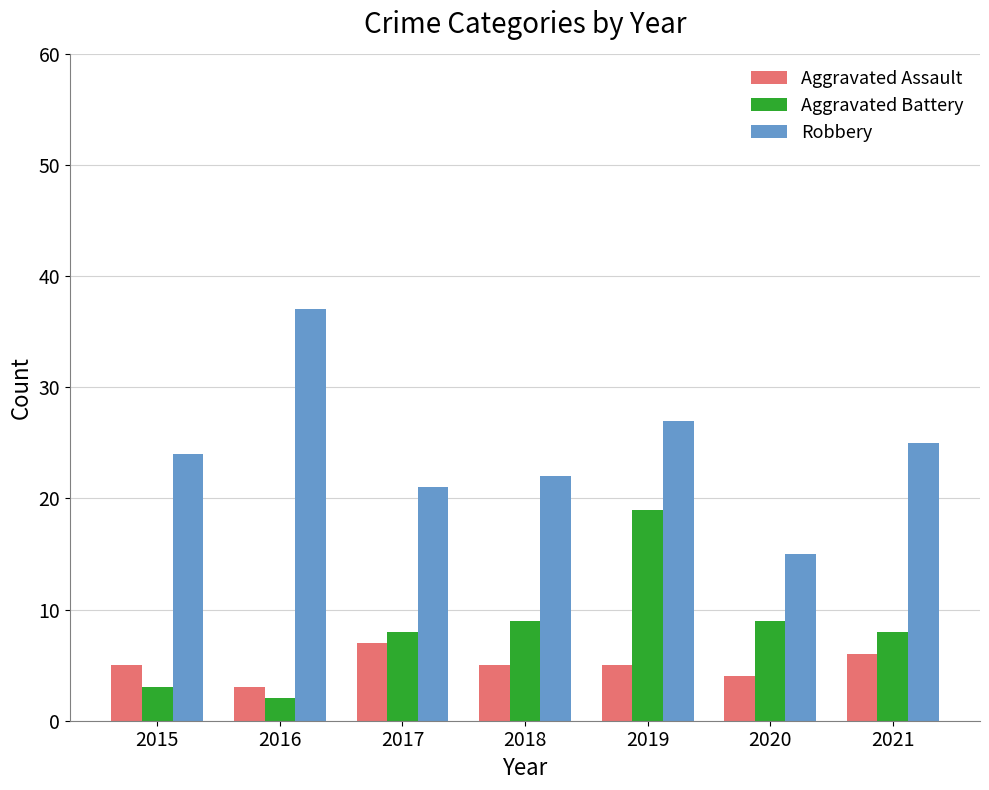

What is the sum of the Robbery values at 2017 and 2019?

48